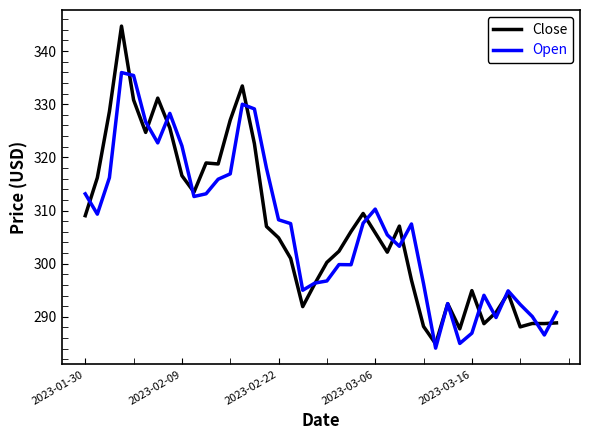

Which series has the largest range (max minus min)?

Close